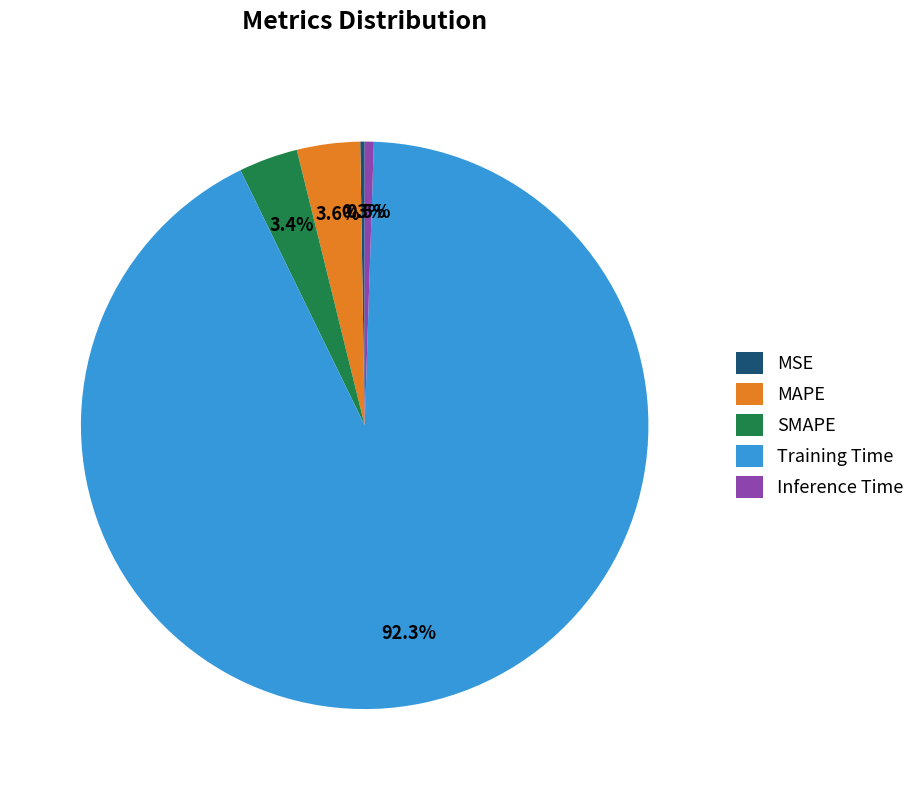

What percentage is the Training Time slice, to the nearest percent?

92%